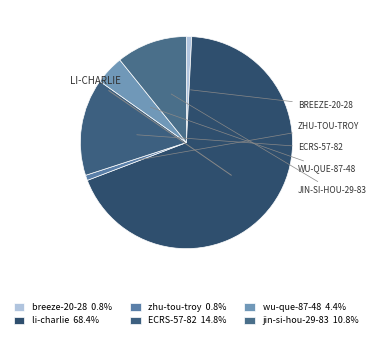

How many slices are in this pie chart?

6